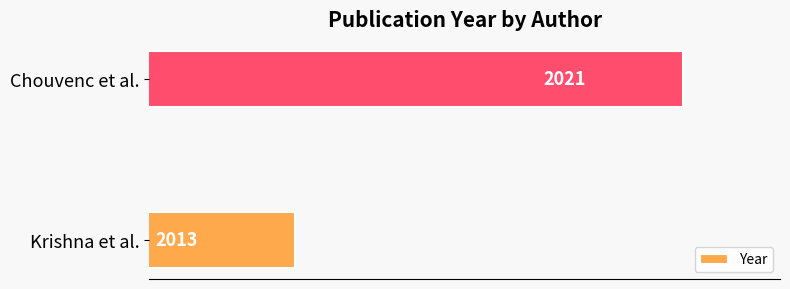

Are the bars horizontal?

Yes